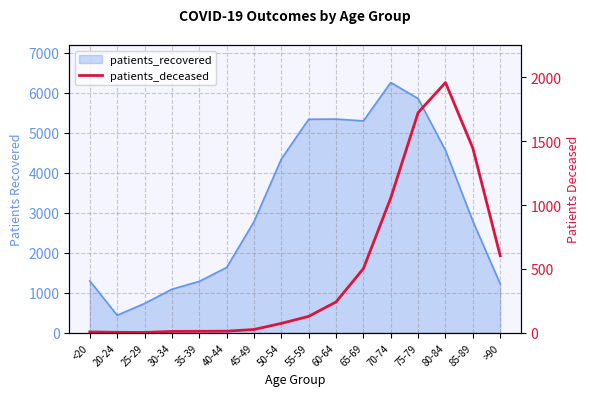

At which category does the data reach its first local valley?

25-29